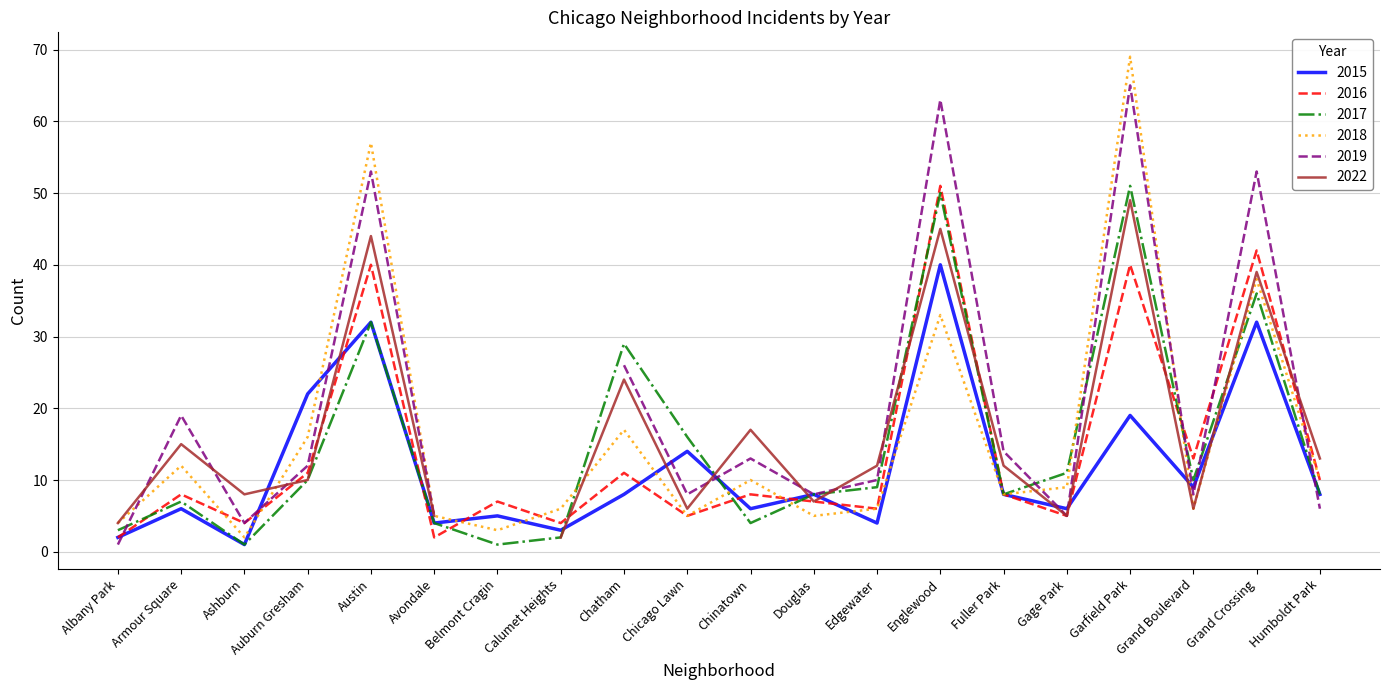

How many data points in 2016 are less than 8?

9